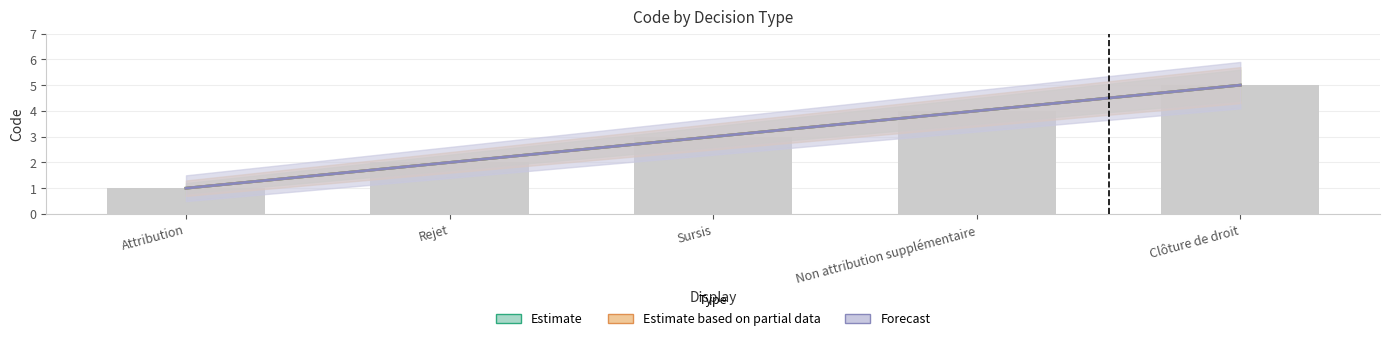

Reading right to left, extract all data points from this chart.

Estimate: 5	4	3	2	1
Estimate based on partial data: 5	4	3	2	1
Forecast: 5	4	3	2	1